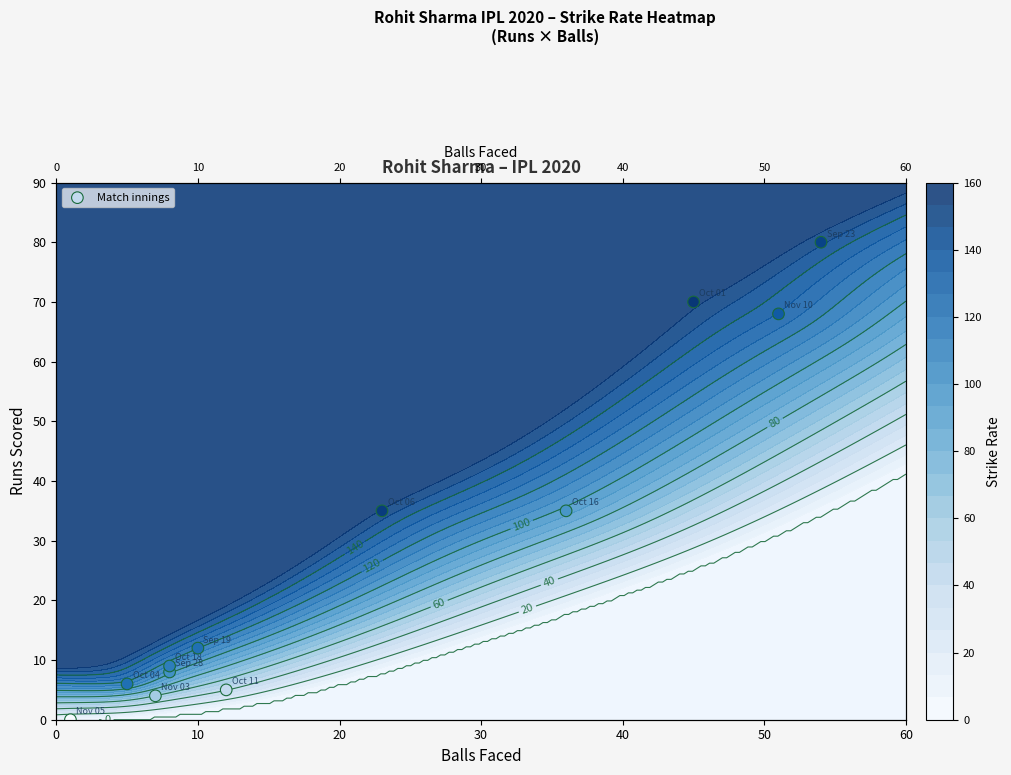

The value at 10 is 14. True or false?

False